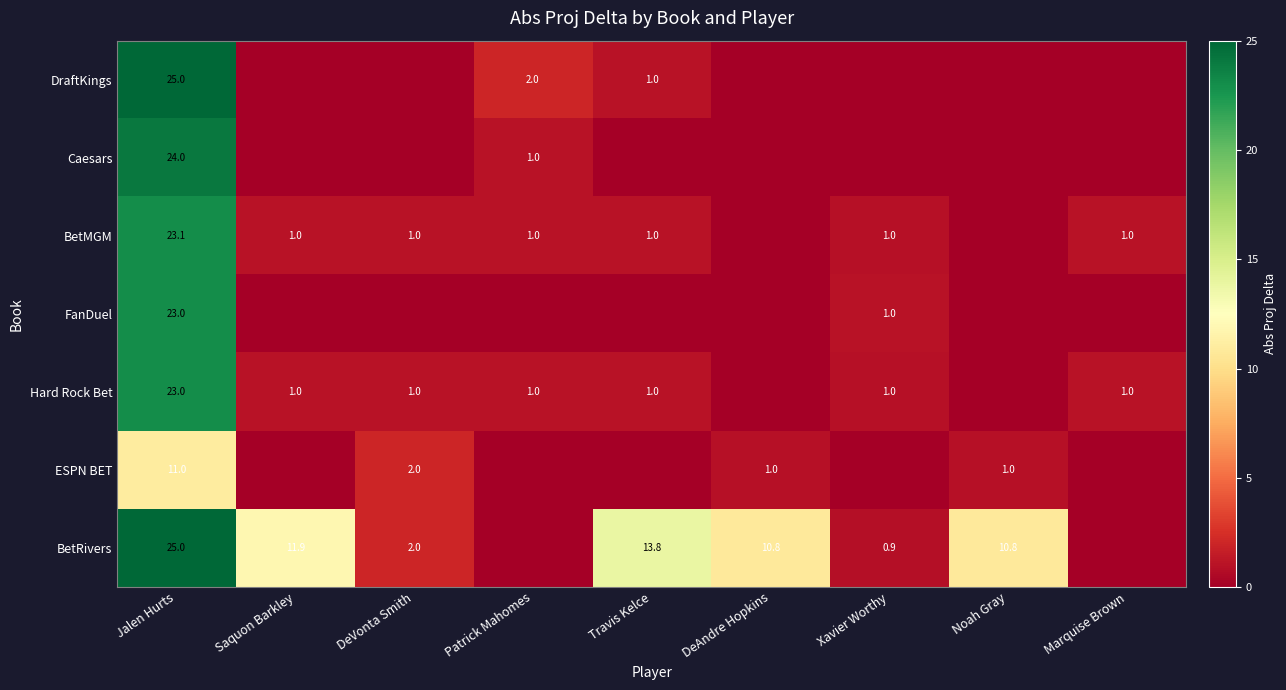

Is it true that Caesars equals 24.0 at Jalen Hurts?

True